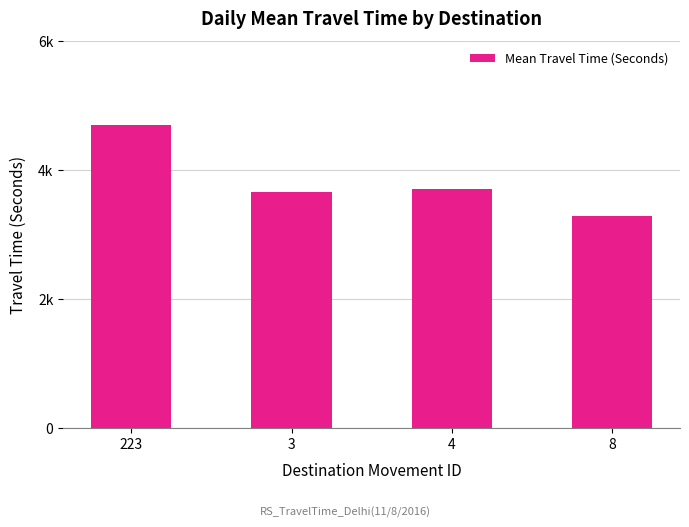

Which category has the lowest value across all series?

8